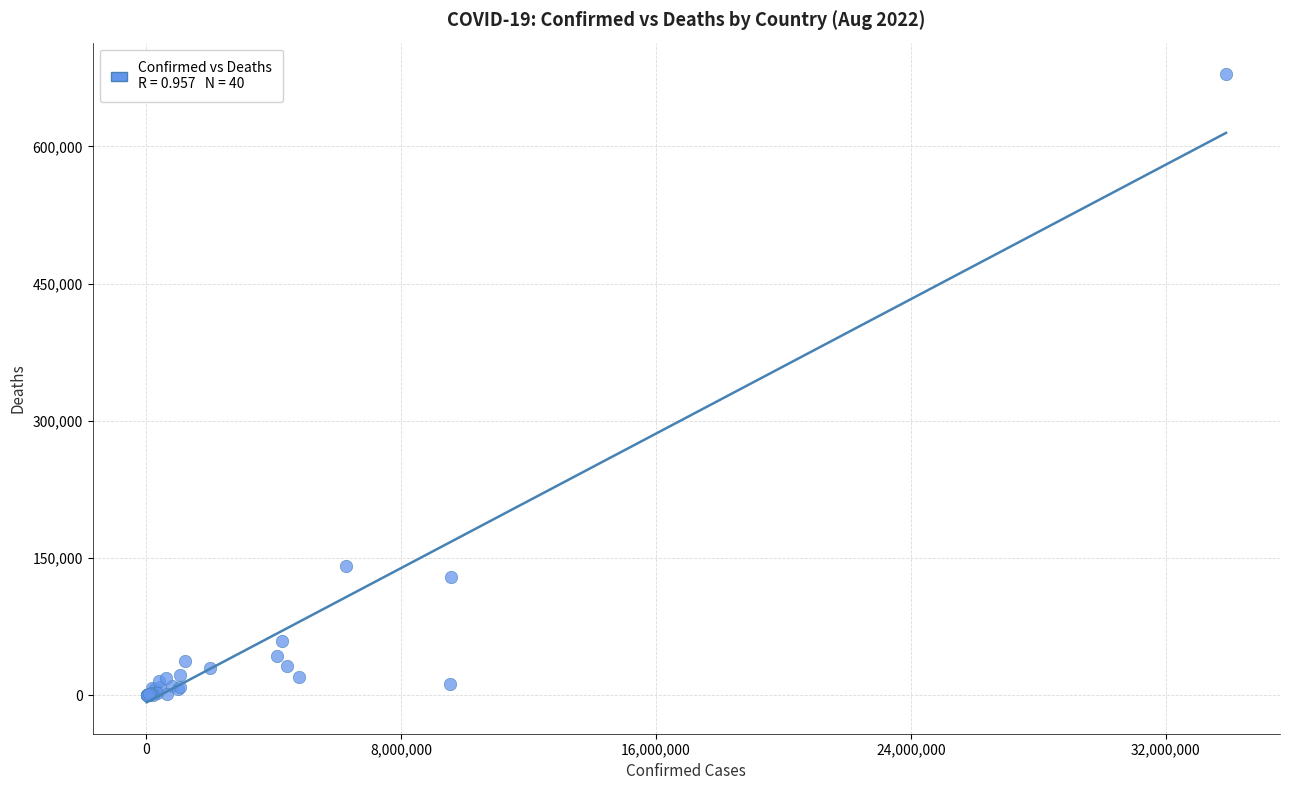

What Y value in the scatter plot is closest to 339515?

140845